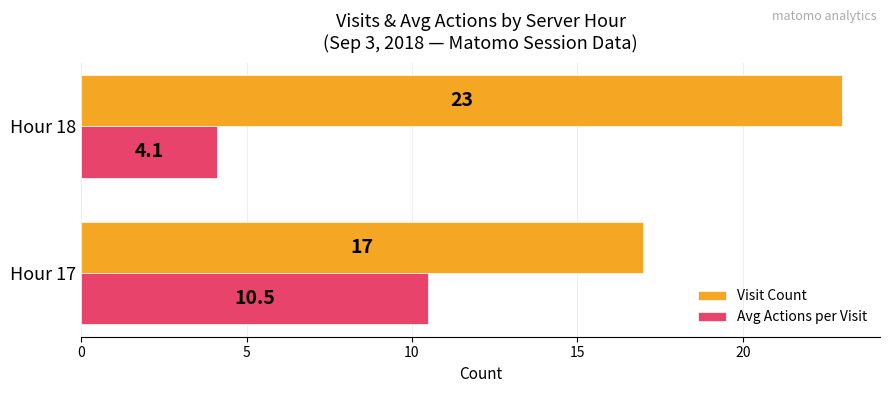

The Visit Count series shows 34.9 at Hour 18. True or false?

False